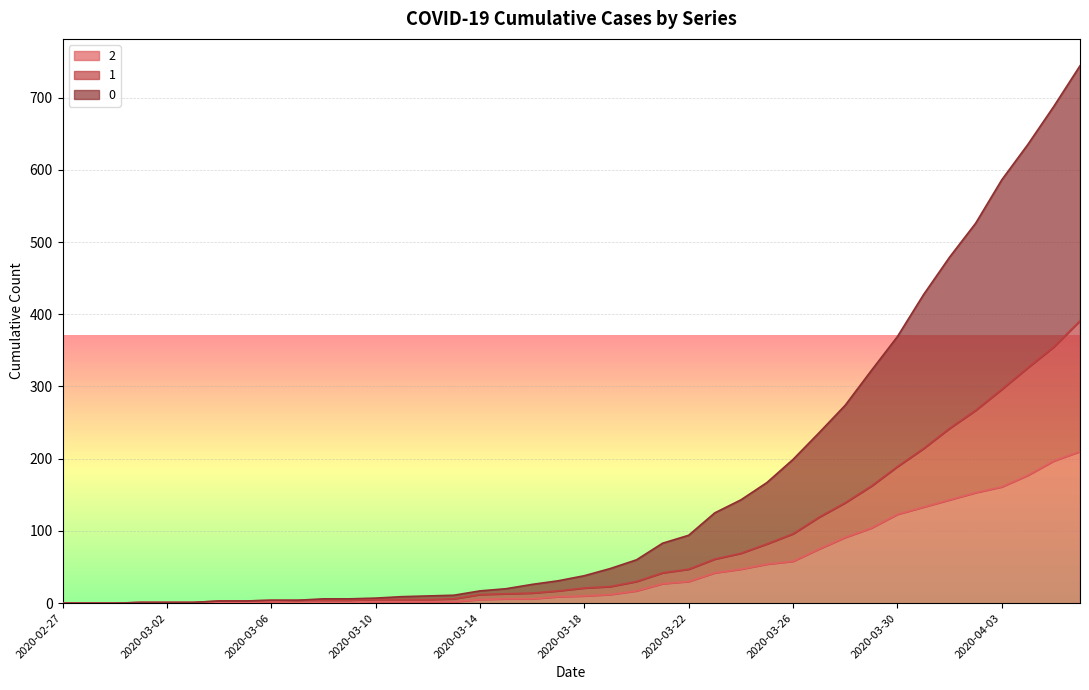

What is the difference between the maximum and minimum values in the 0 series?

744